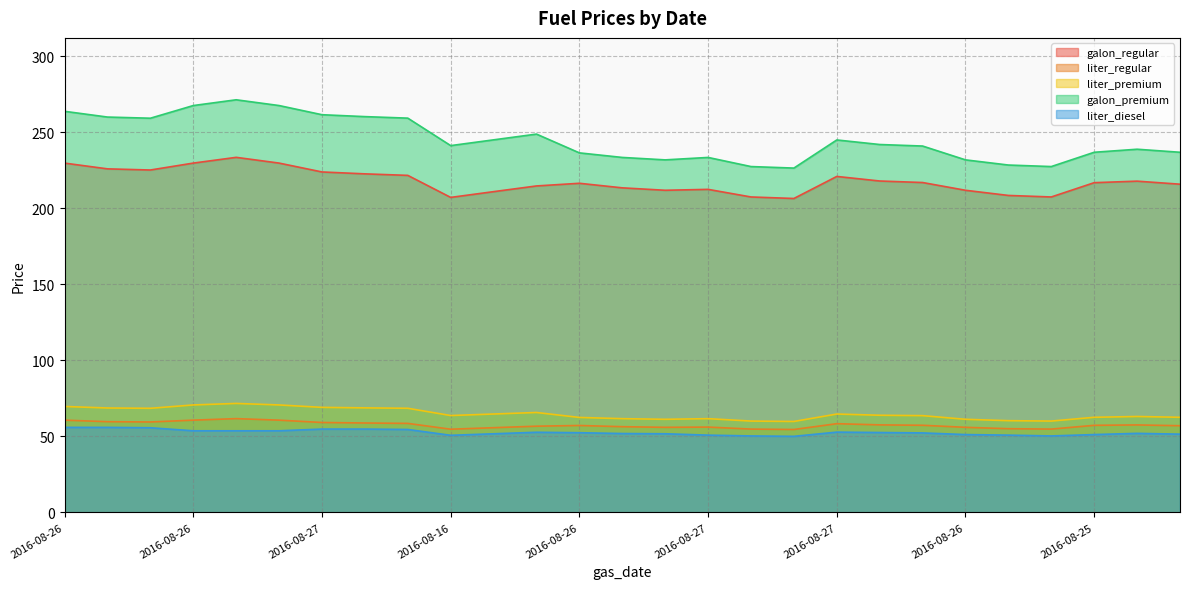

How many lines are shown in the chart?

5